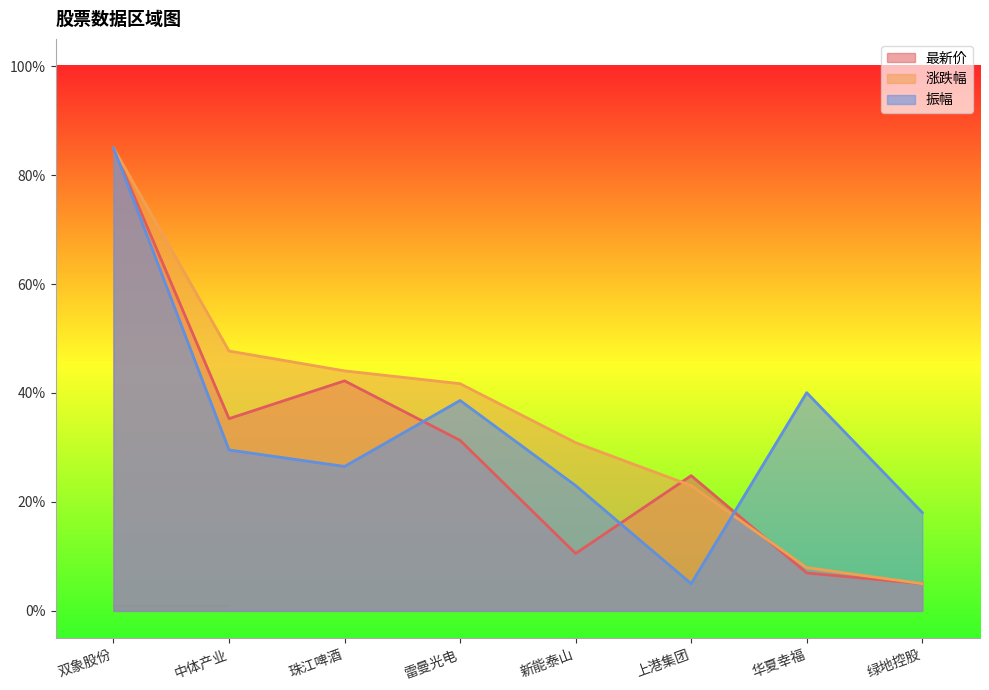

The value of 最新价 at 新能泰山 is 6.7. True or false?

False